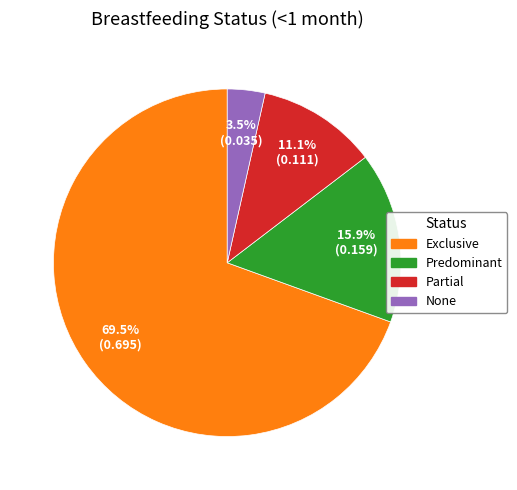

Is there a majority slice in this chart?

Yes